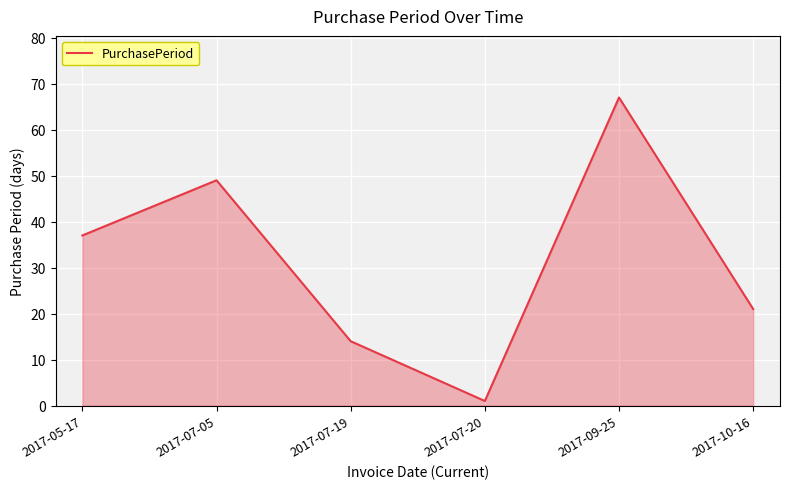

What is the change in value from 2017-07-05 to 2017-07-20?

-48